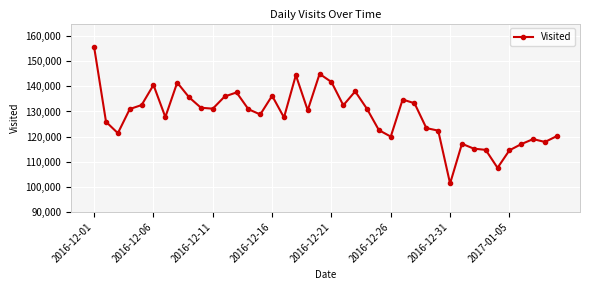

True or false: there are more than 1 points higher than both neighbors.

True